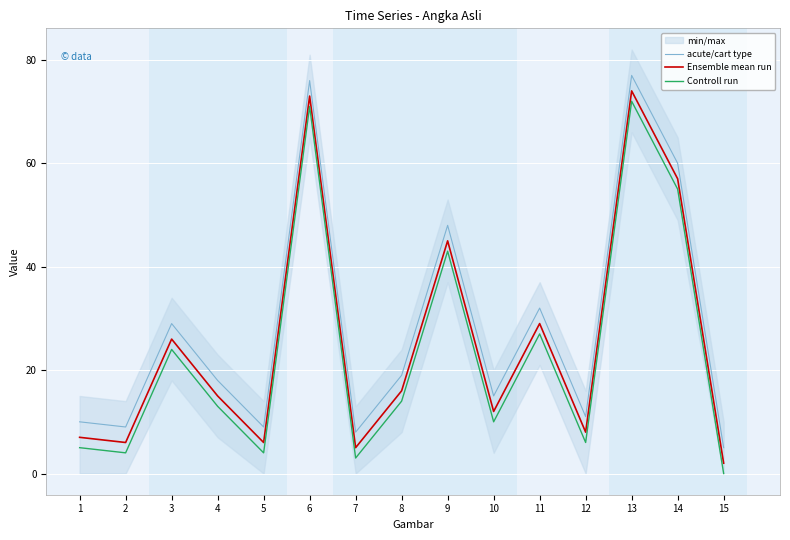

How many values in the Ensemble mean run series are below 15?

7